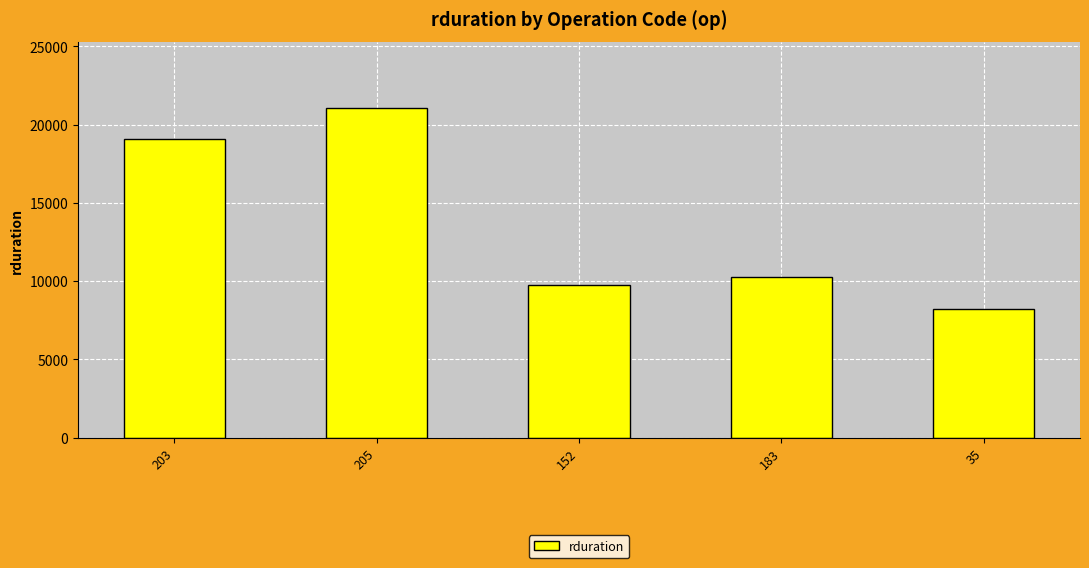

Reading left to right, what are all the values shown in this chart?

19110	21081	9783	10287	8221